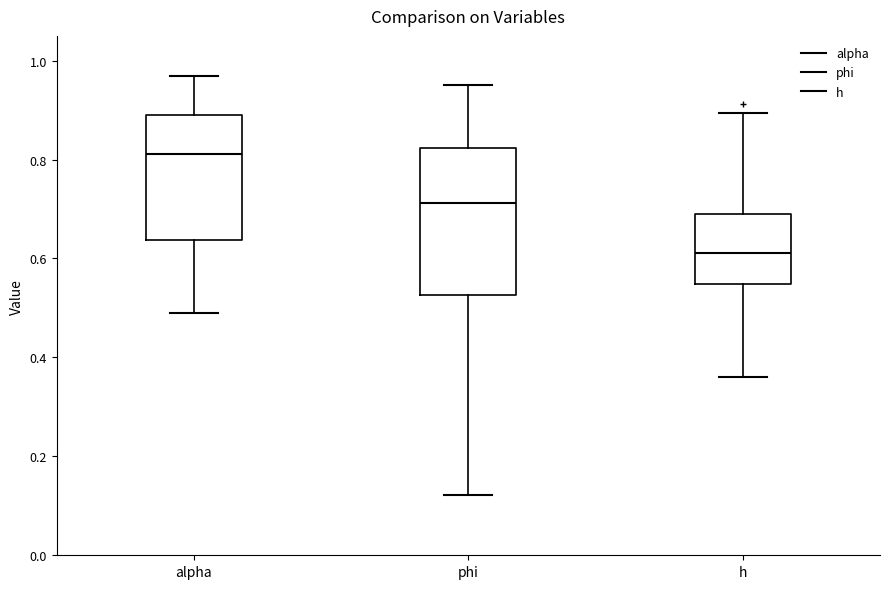

Where does the median line of the box for alpha sit on the y-axis? The values are not printed on the chart, so give them approximately, as read against the axis.

0.82